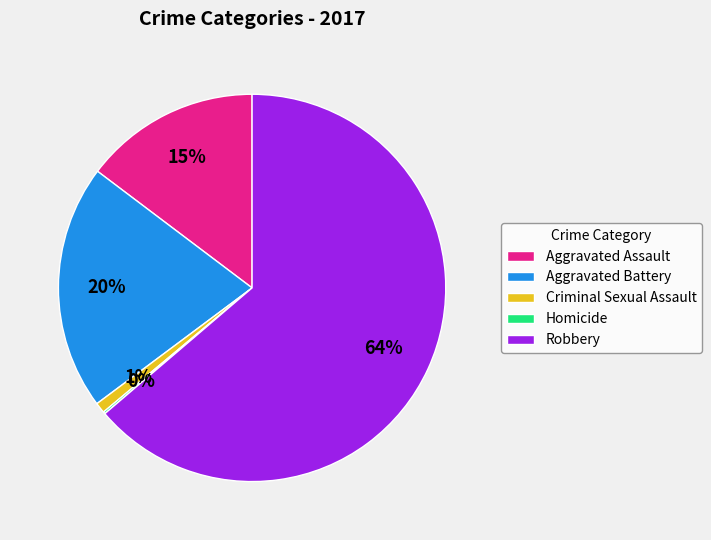

Is the sum of Robbery and Aggravated Battery greater than half?

Yes